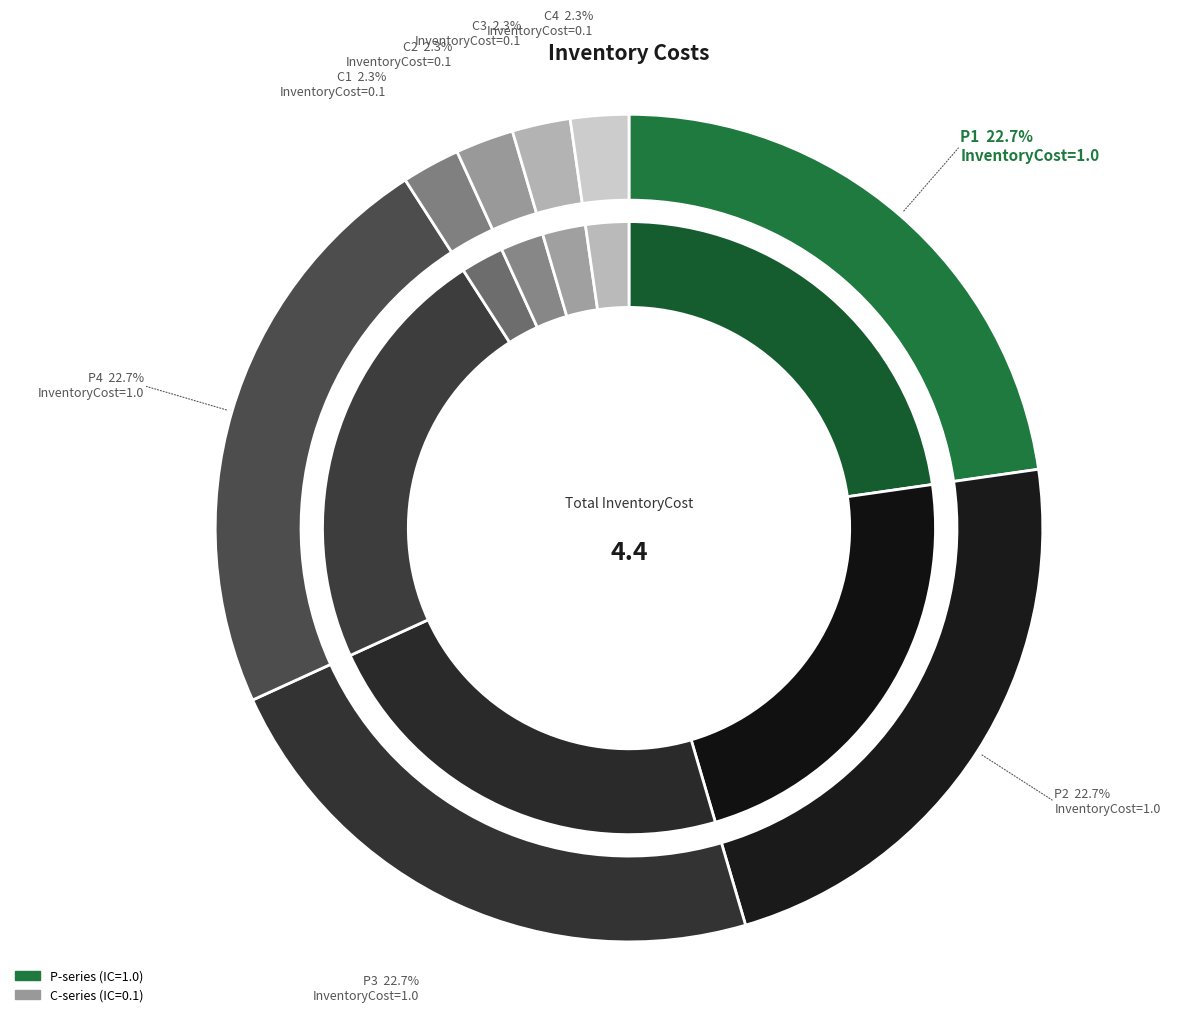

Which category has the smallest portion of the pie?

C1